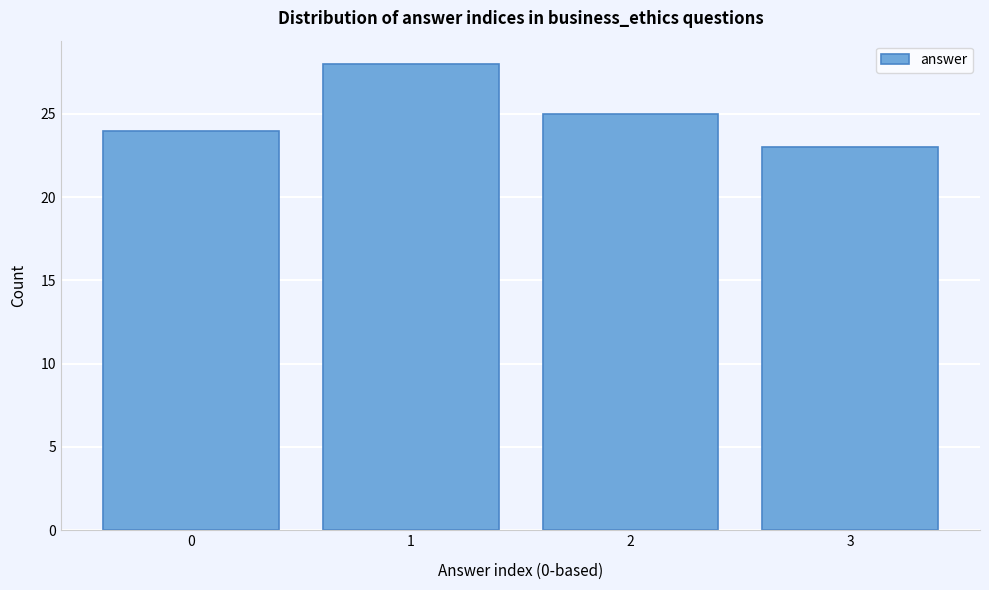

Reading left to right, list every bar in this chart as the range it spans on the x-axis followed by its height. The values are not printed on the chart, so give them approximately, as read against the axis.

-0.5 to 0.5: 24
0.5 to 1.5: 28
1.5 to 2.5: 25
2.5 to 3.5: 23